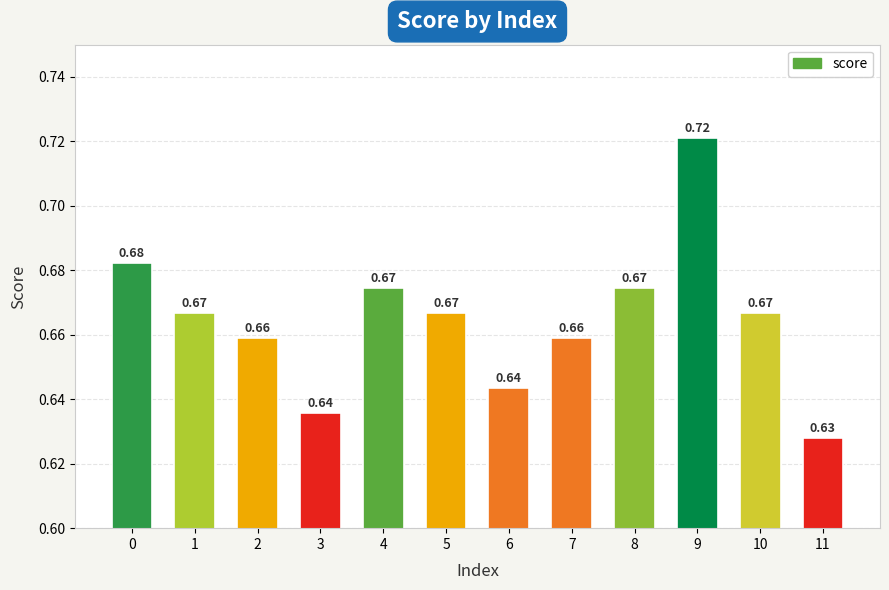

What is the difference between the maximum and minimum values?

0.1